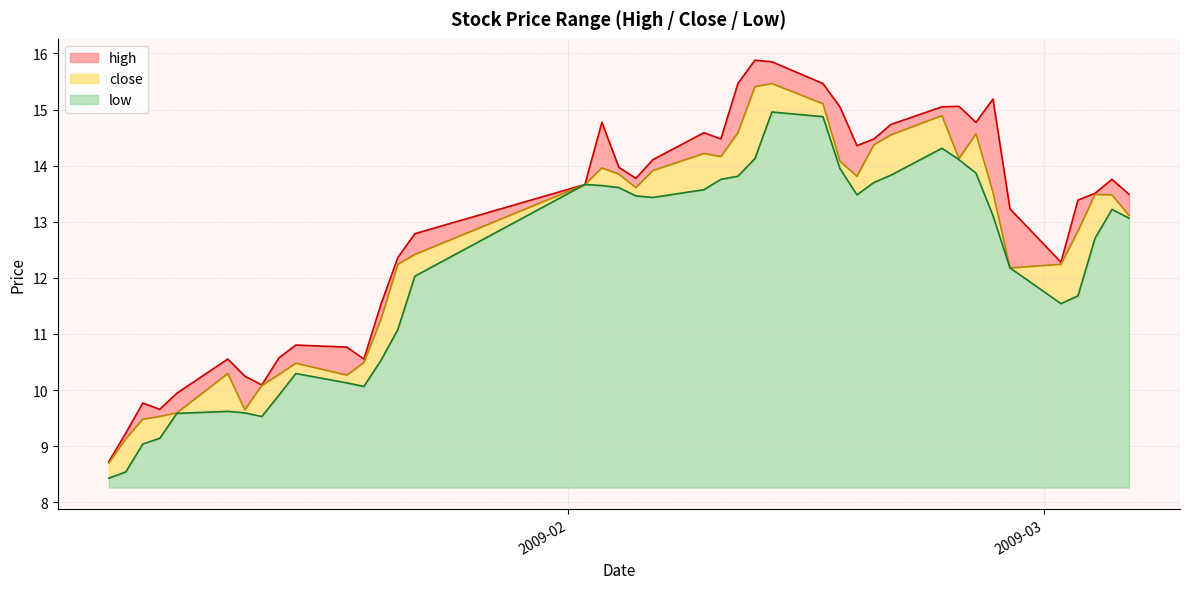

What is the maximum value shown in the chart?

15.9